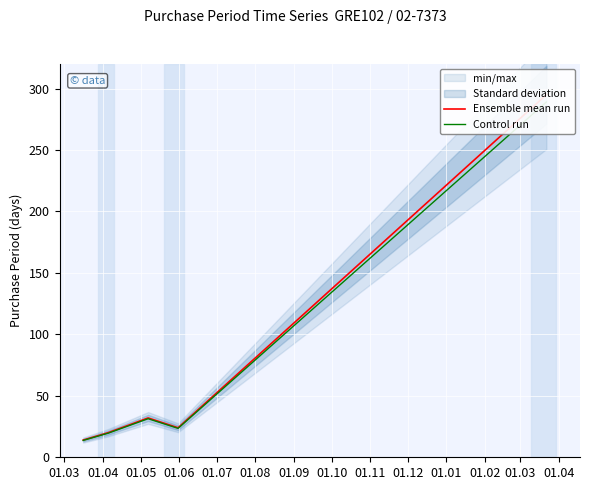

Rank the series at 01.06 from highest to lowest value.

Ensemble mean run, Control run